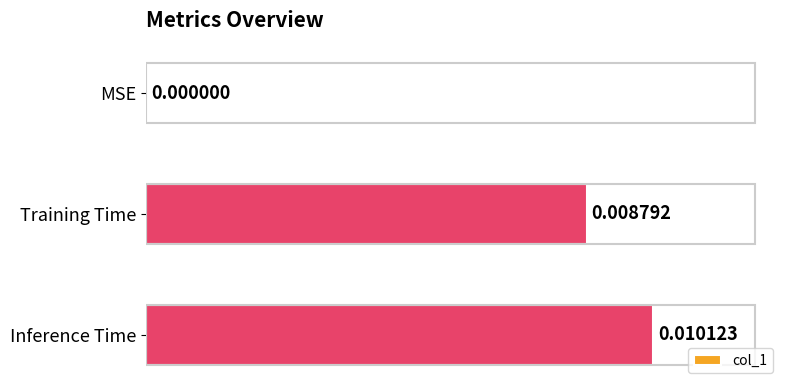

Which has a higher value, MSE or Inference Time?

Inference Time